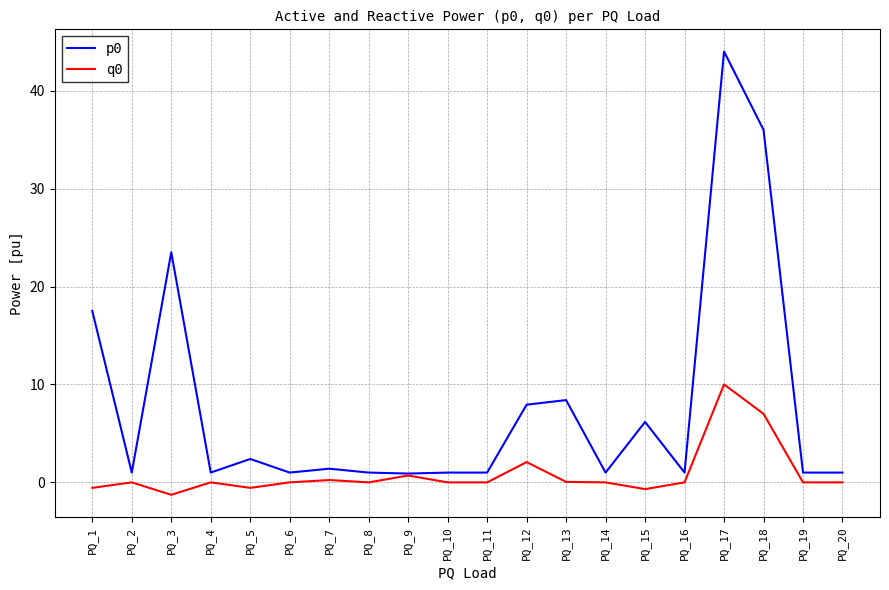

At which label does q0 reach its minimum?

PQ_3